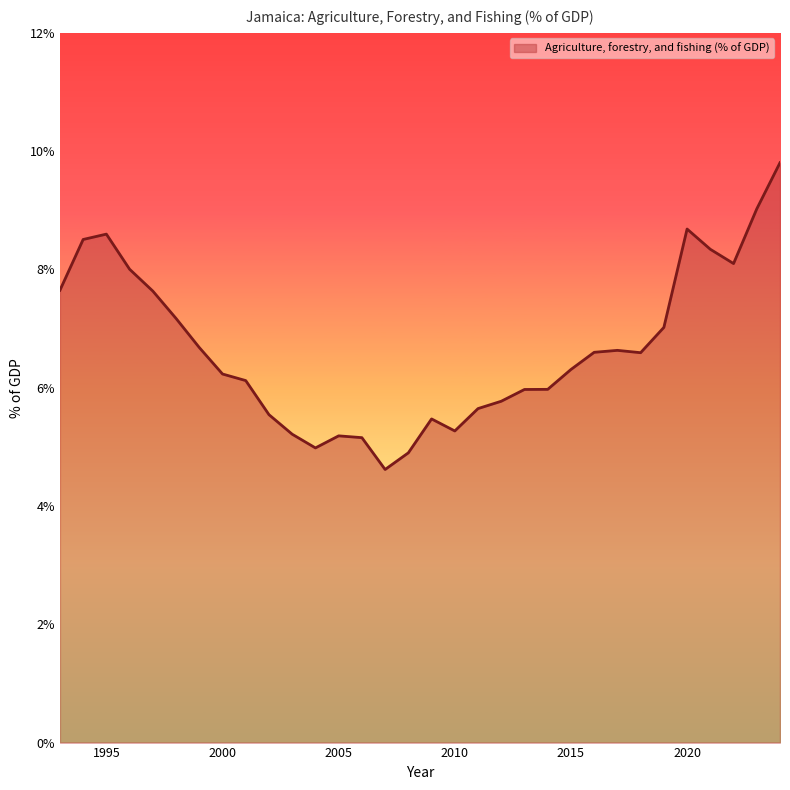

What is the greatest value displayed?

9.8